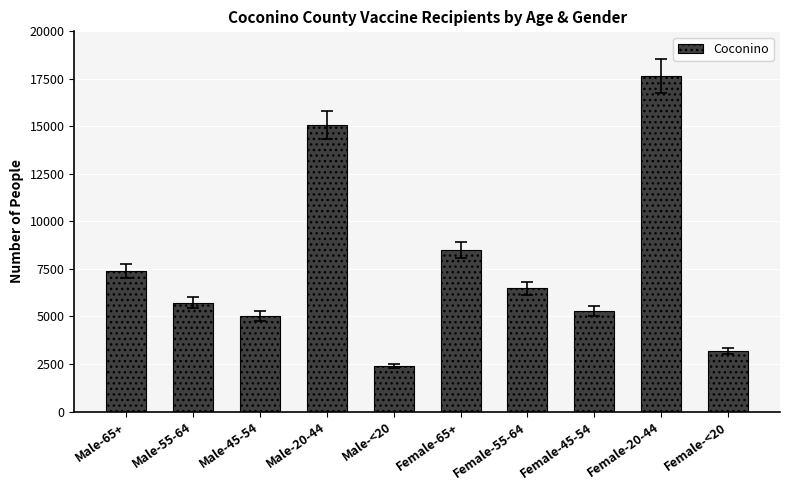

At which label is the value closest to 10019?

Female-65+